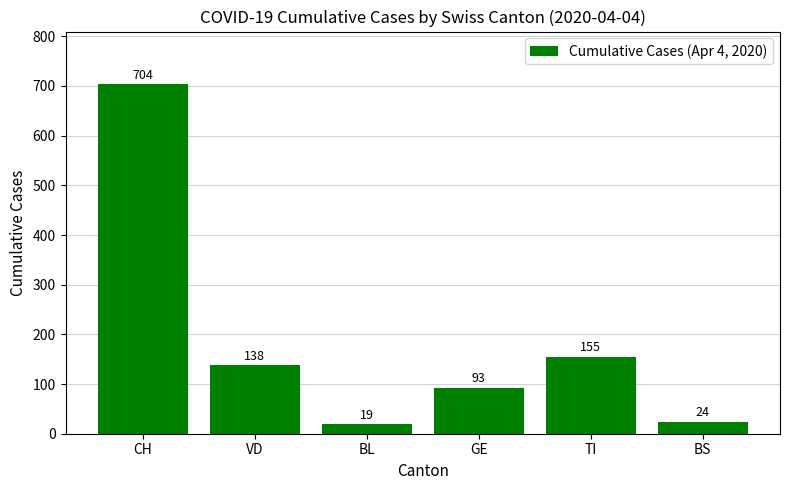

The chart shows a value of 138 at VD. True or false?

True